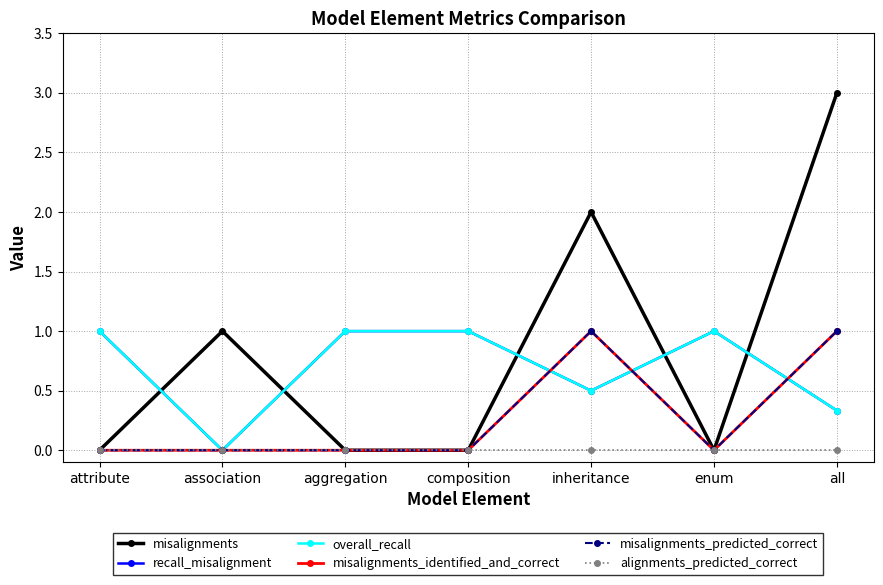

What position from the right is all?

1